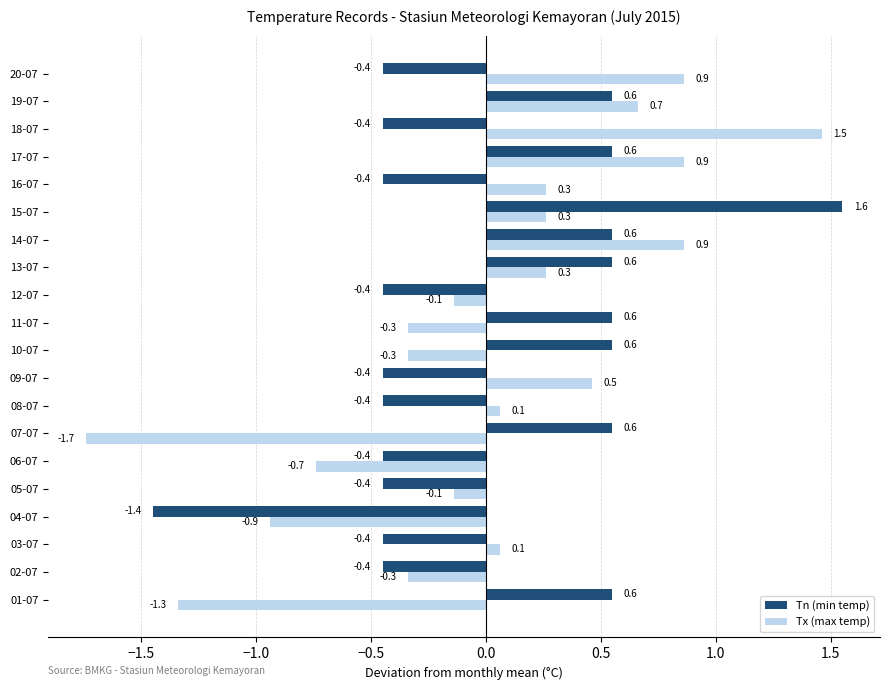

What is the difference between the maximum and second lowest values in the Tx (max temp) series?

2.8